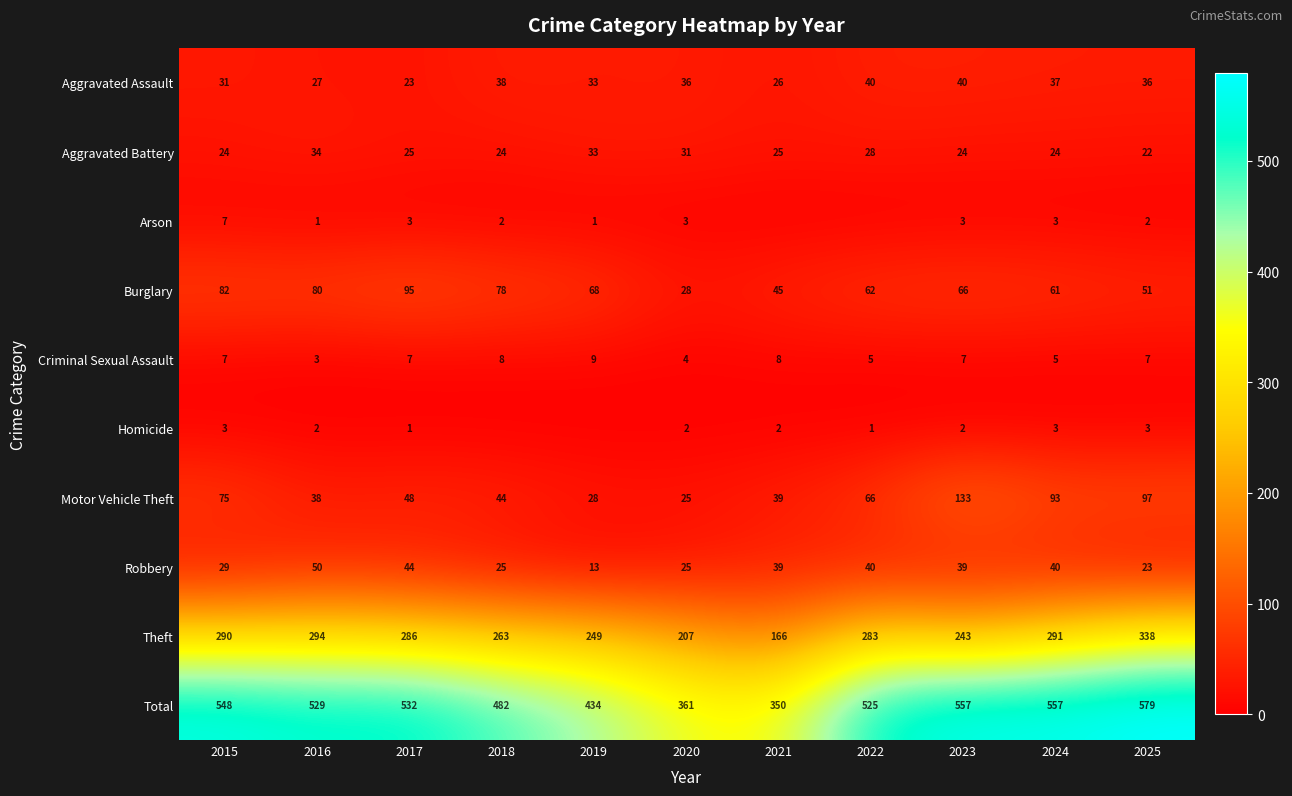

What is the difference between the maximum and second lowest values in the Total series?

218